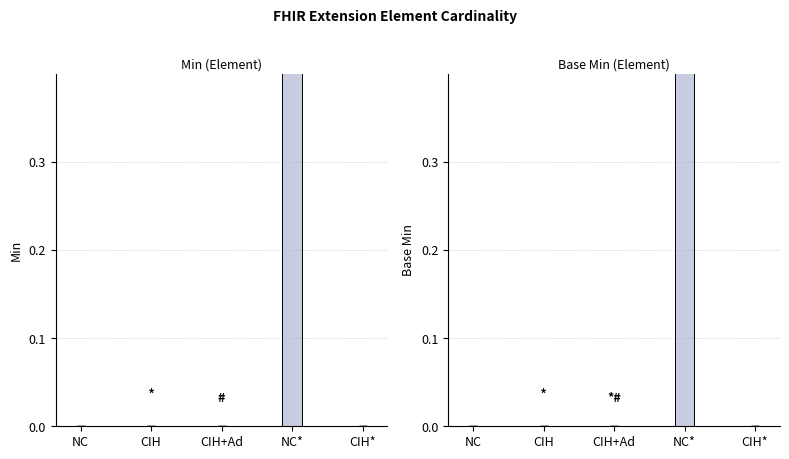

At which label does Min reach its minimum?

NC